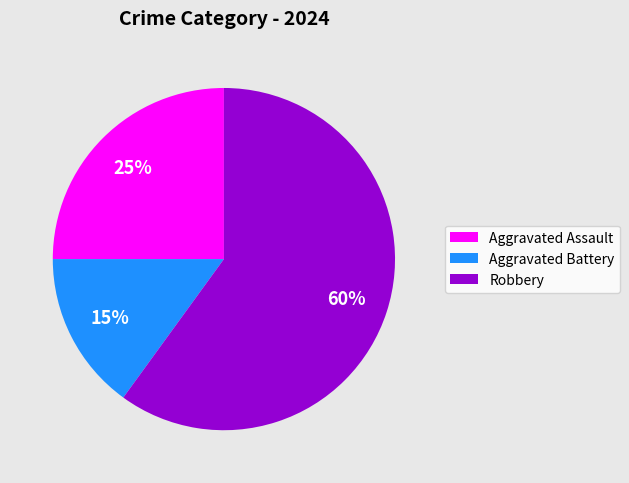

Is it true that Aggravated Assault is 25% of the pie?

True